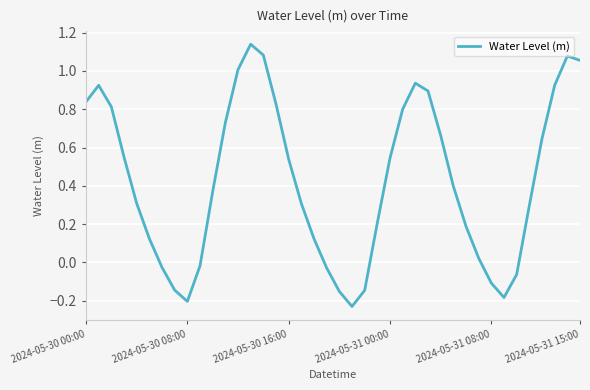

What is the difference between the maximum and minimum values?

1.4